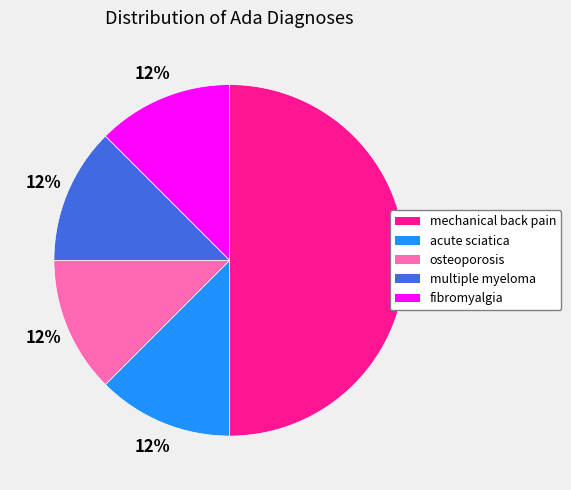

Is the sum of mechanical back pain and fibromyalgia greater than half?

Yes